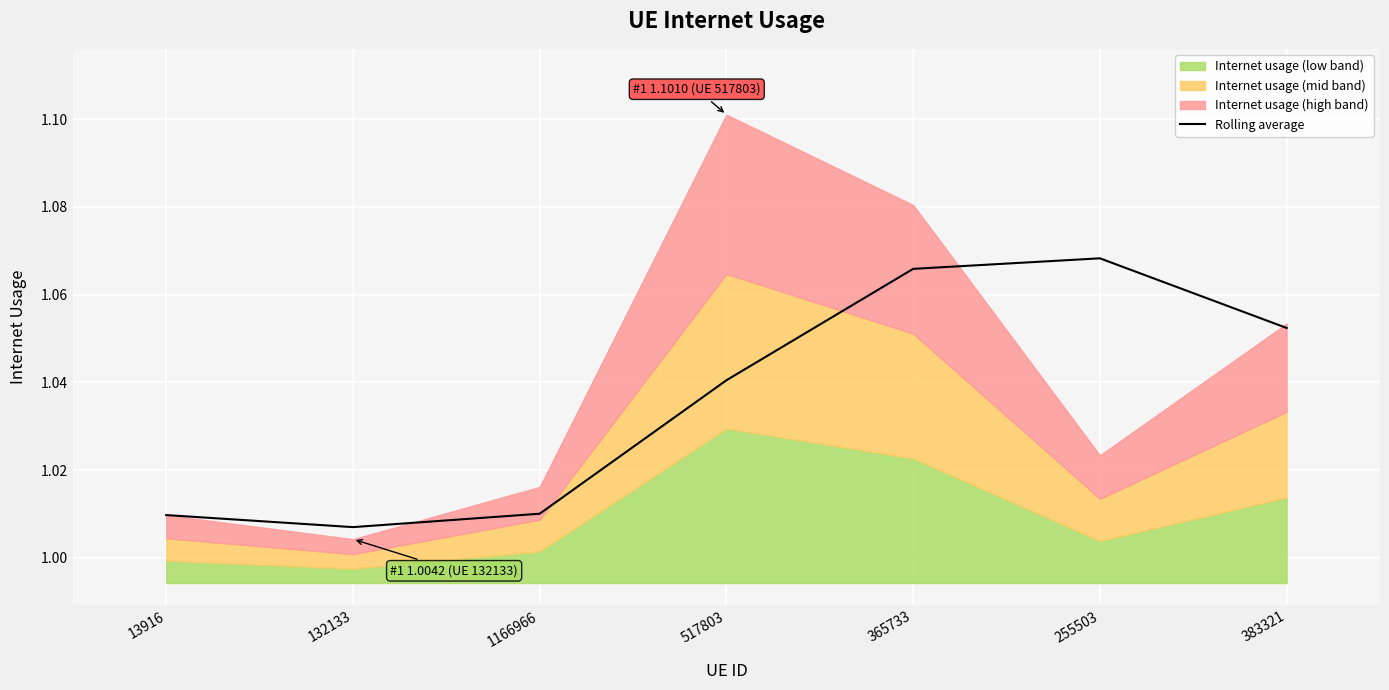

True or false: the data shows 1.0 at 132133.

True